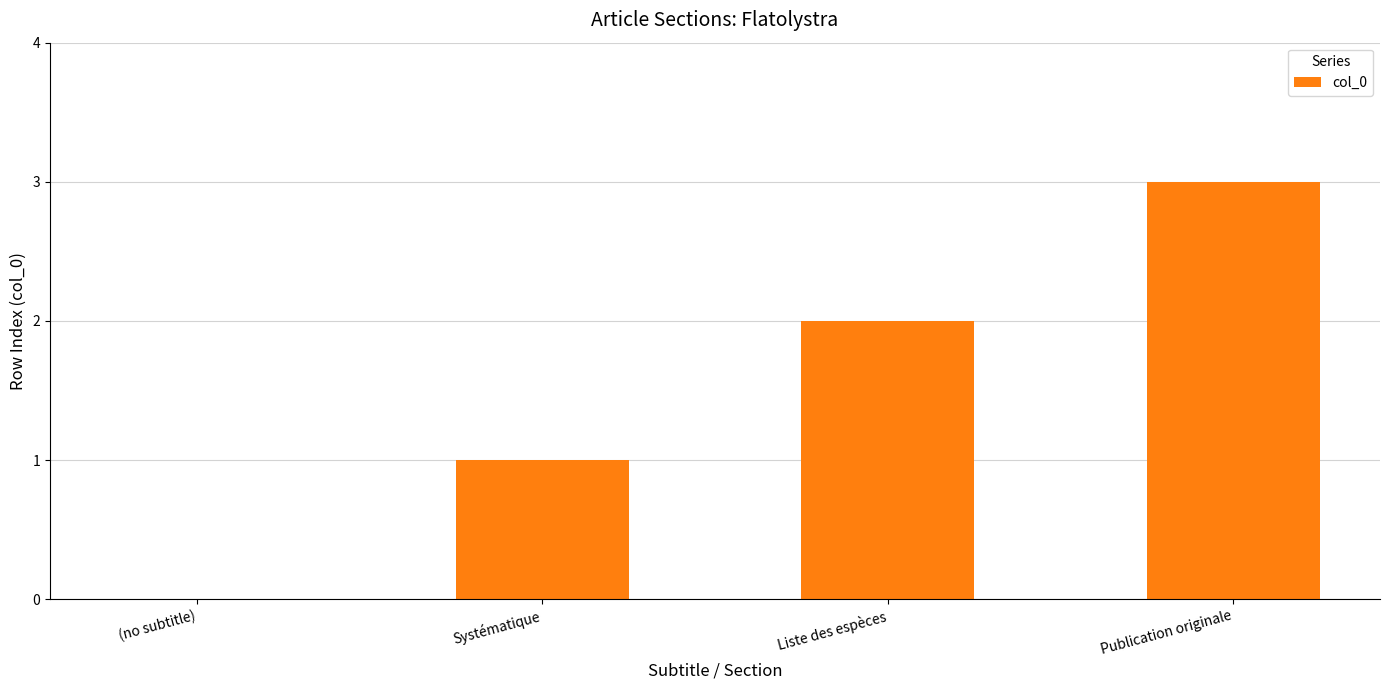

What value does the data have at Publication originale?

3